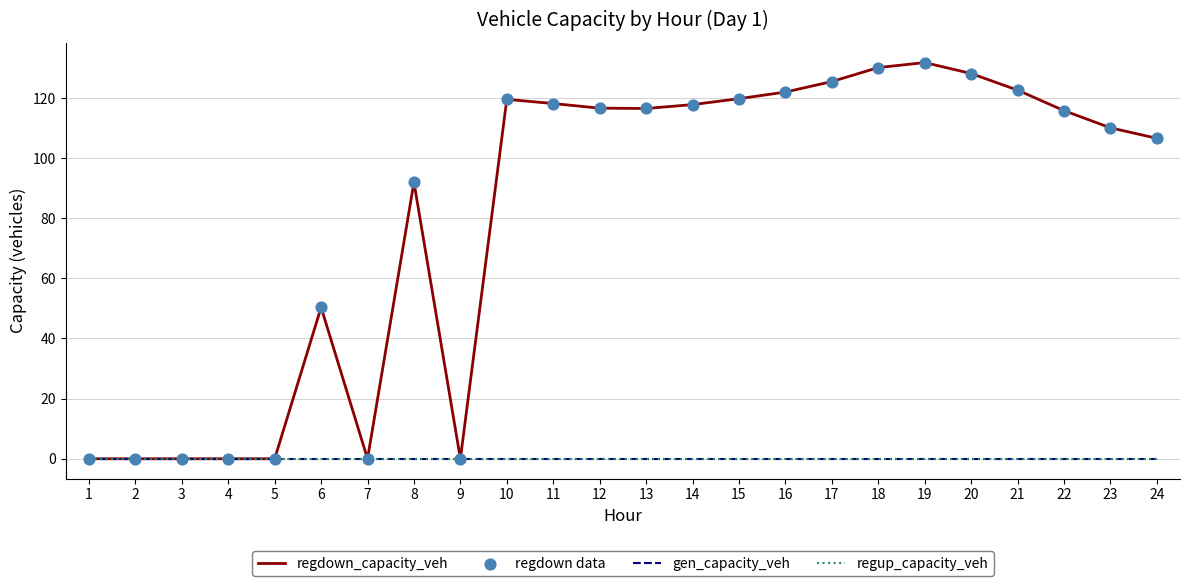

Does the chart have visible grid lines?

Yes